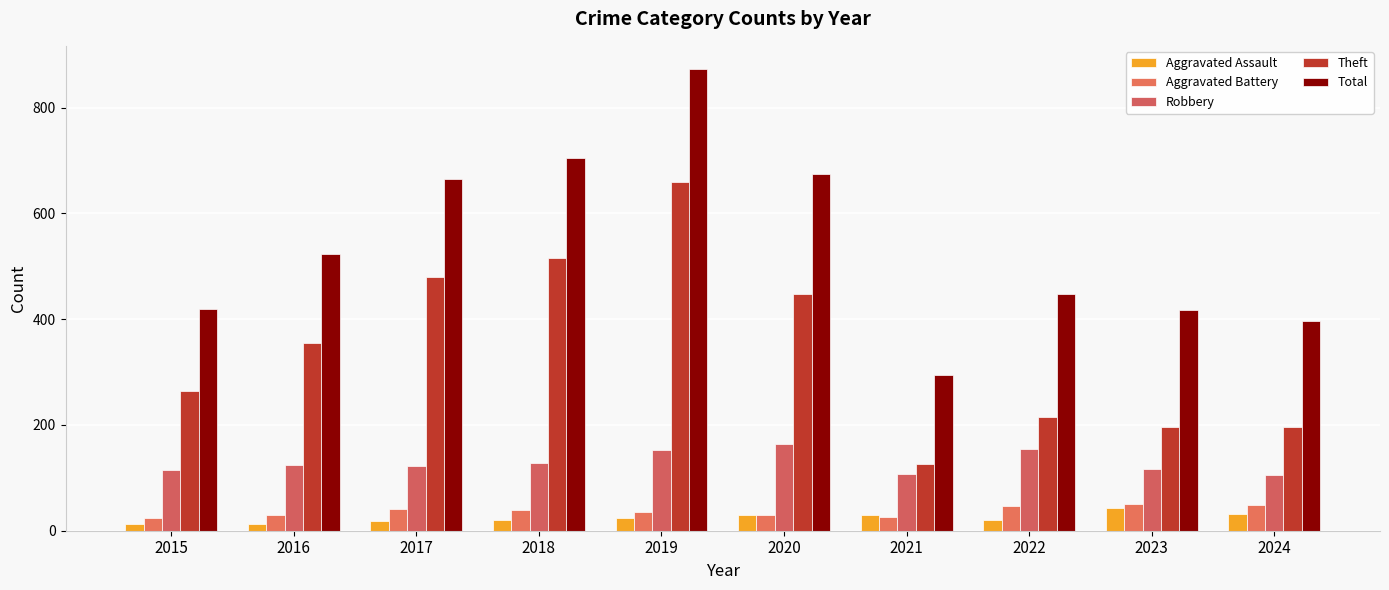

Reading left to right, transcribe all the data shown in this chart.

Aggravated Assault: 2015=12	2016=13	2017=19	2018=20	2019=24	2020=30	2021=29	2022=20	2023=43	2024=32
Aggravated Battery: 2015=24	2016=30	2017=41	2018=40	2019=35	2020=30	2021=26	2022=47	2023=51	2024=48
Robbery: 2015=114	2016=124	2017=122	2018=128	2019=152	2020=163	2021=107	2022=154	2023=116	2024=106
Theft: 2015=265	2016=354	2017=479	2018=515	2019=659	2020=448	2021=126	2022=215	2023=197	2024=197
Total: 2015=420	2016=524	2017=664	2018=705	2019=873	2020=674	2021=295	2022=447	2023=418	2024=396